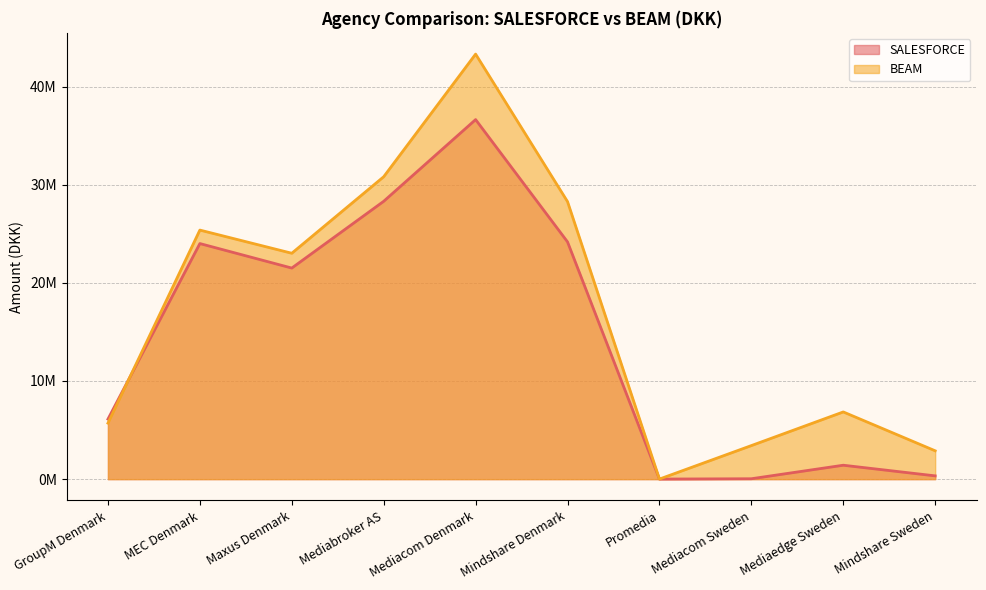

Does the chart have visible grid lines?

Yes